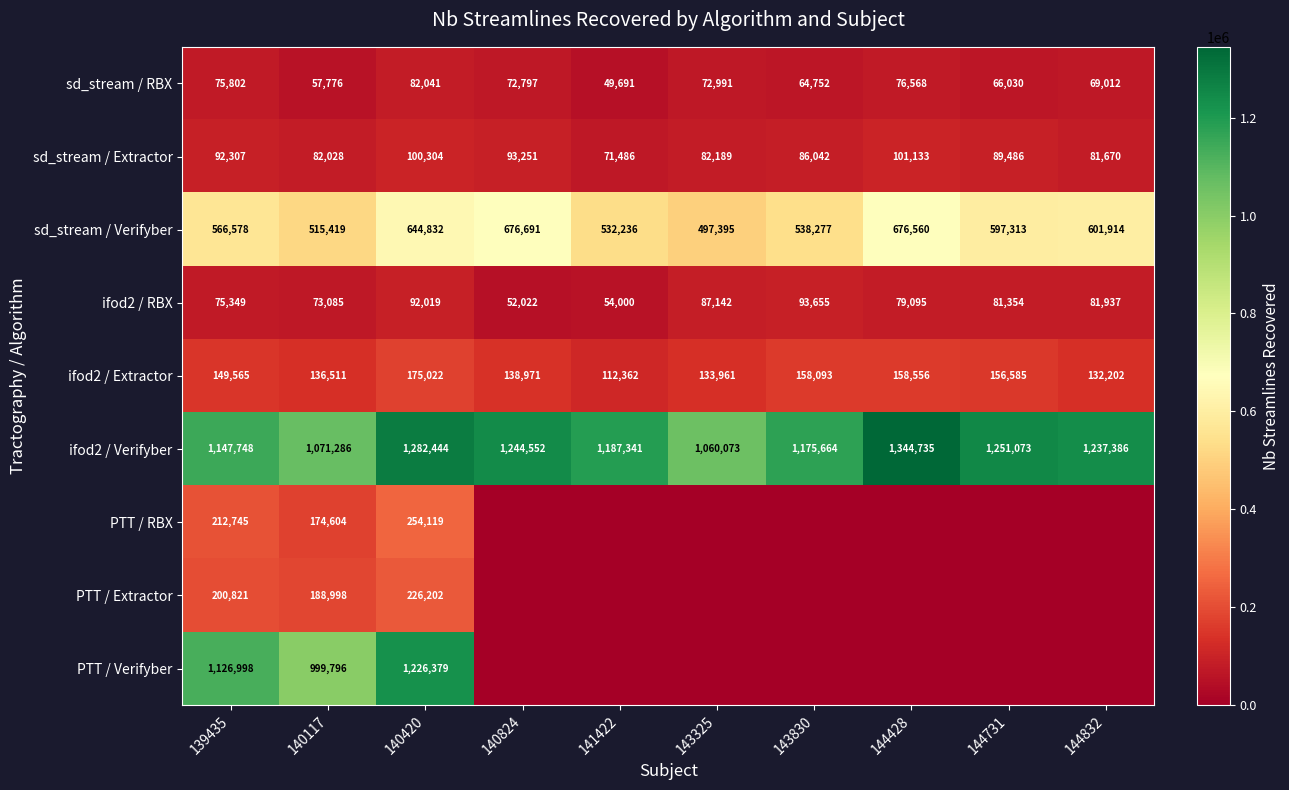

What is the difference between the highest and lowest values at 139435?

1072399